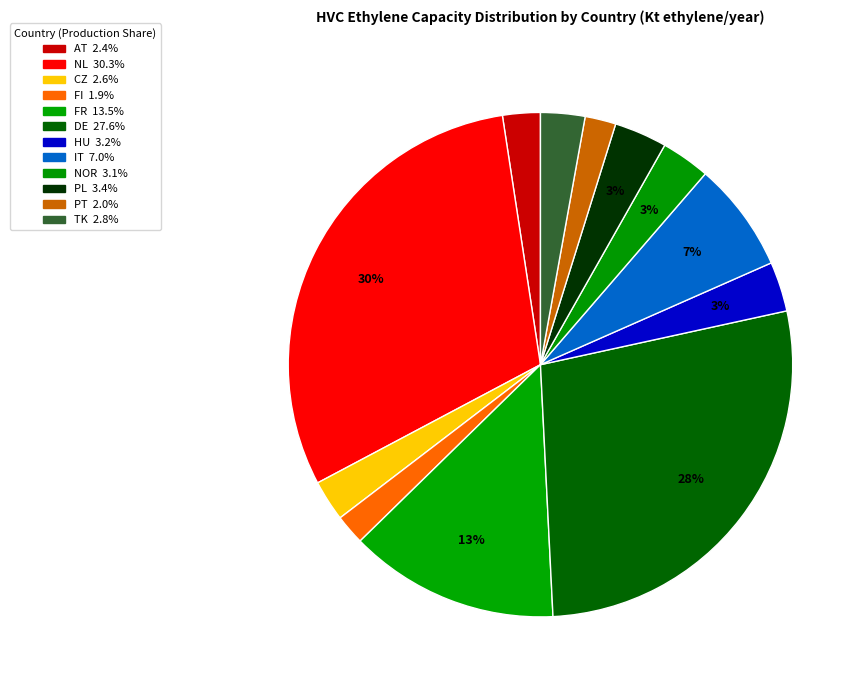

To the nearest percent, what is the average slice percentage?

8%